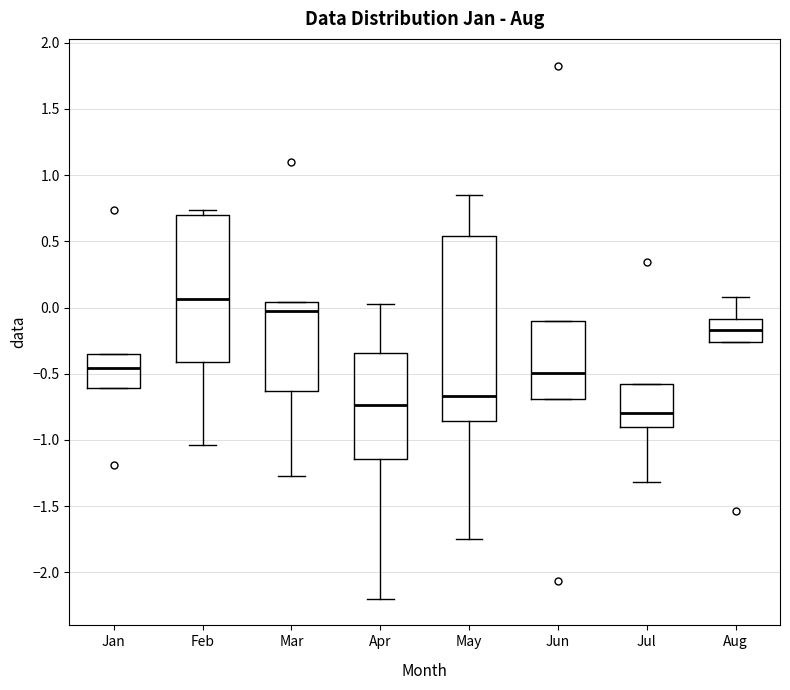

Which box has the highest median line?

Feb